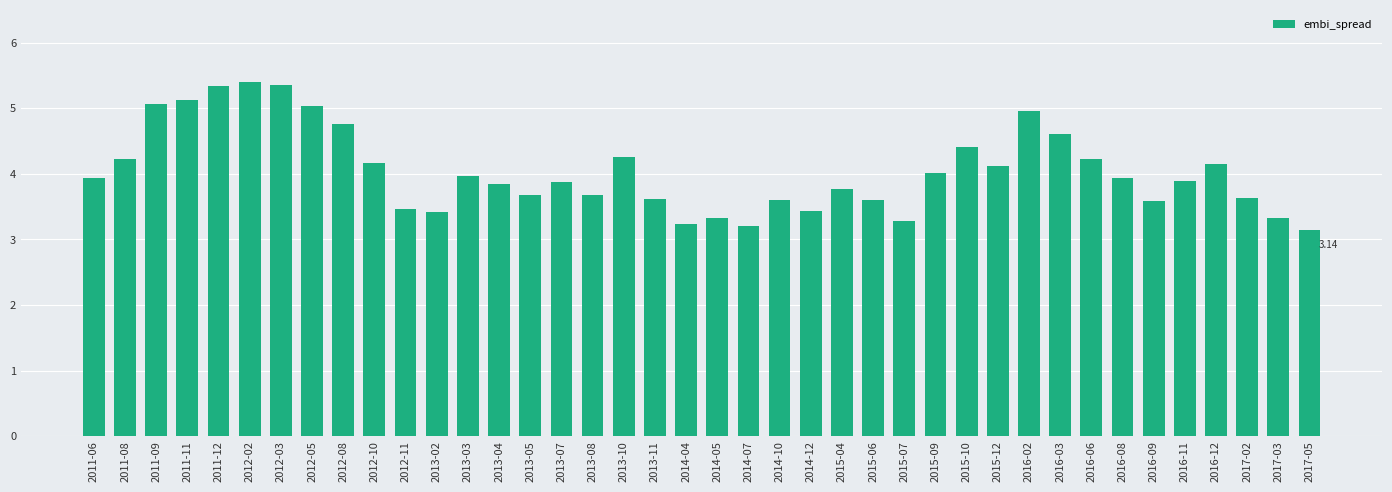

What is the average value?

4.0